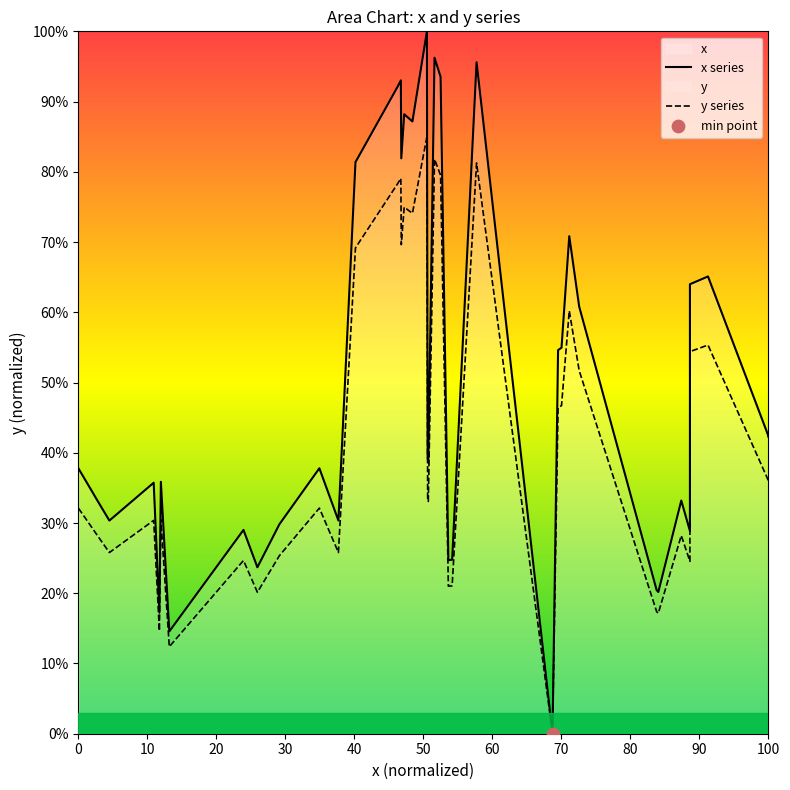

What are all the series names shown in the legend?

x series, y series